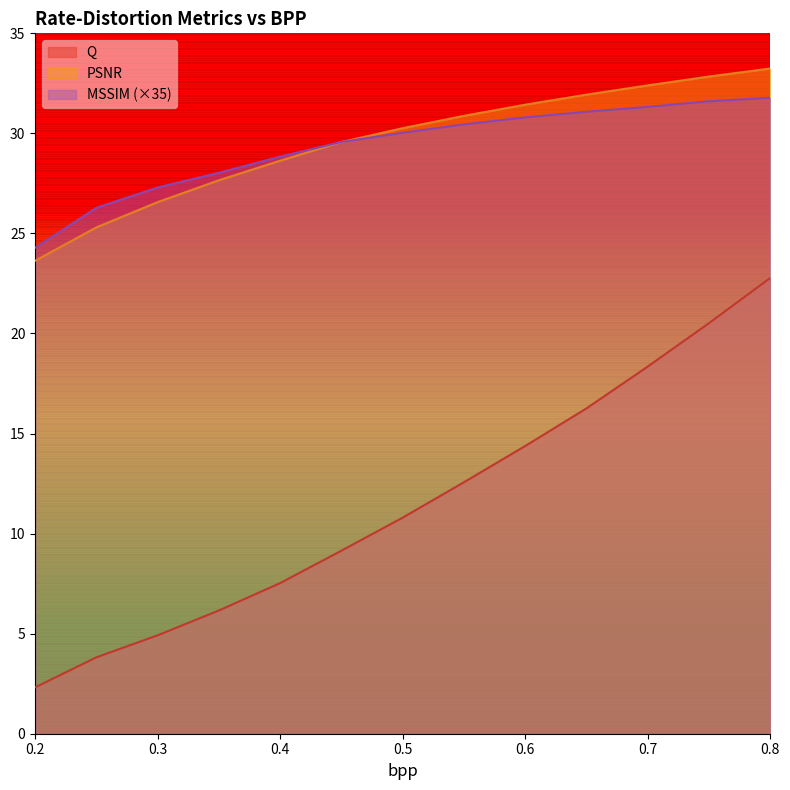

True or false: MSSIM and Q cross at least once.

False